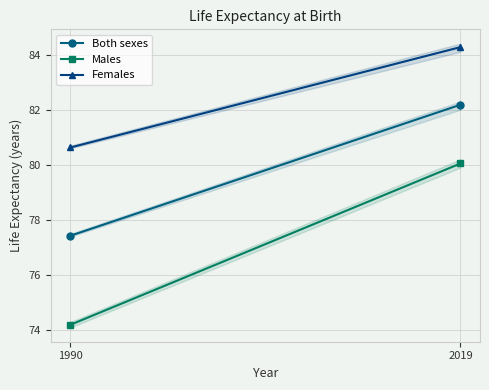

Reading left to right, what are all the values shown in this chart?

Both sexes: 1990=77.4	2019=82.2
Males: 1990=74.2	2019=80.1
Females: 1990=80.6	2019=84.3